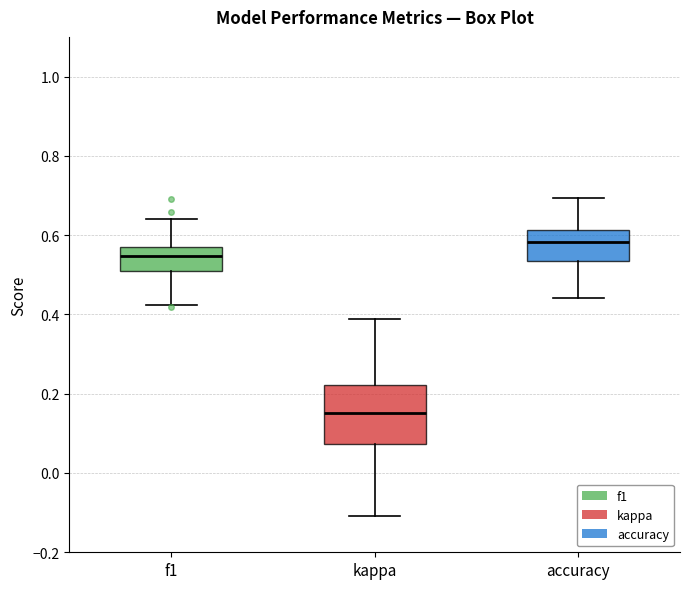

Which box is the tallest, from its lower edge to its upper edge?

kappa